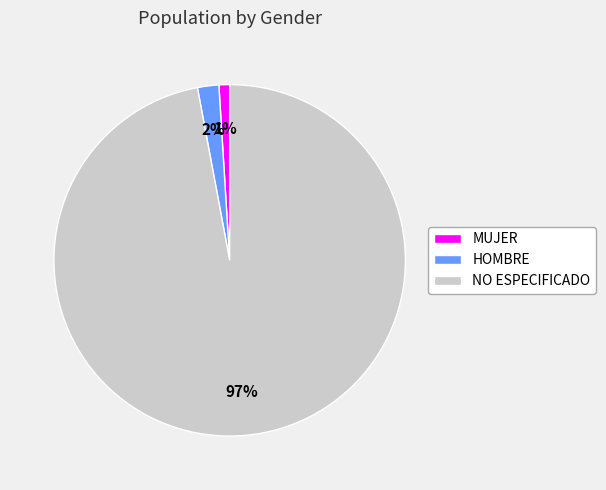

Is it true that MUJER is 1% of the pie?

True